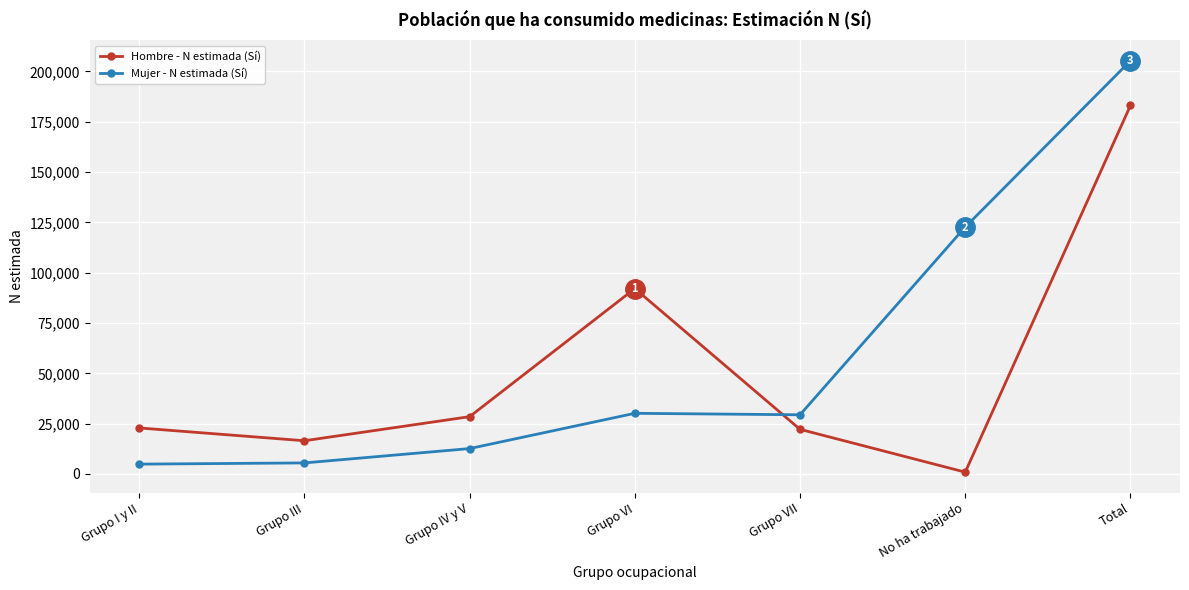

What is the value of the Hombre - N estimada (Sí) point at the 3rd from the left?

28473